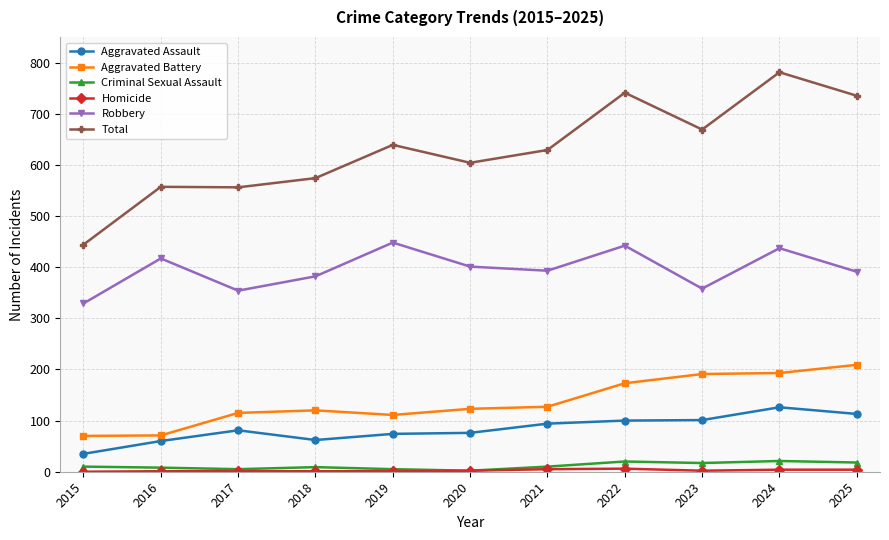

True or false: Aggravated Battery and Aggravated Assault cross at least once.

False